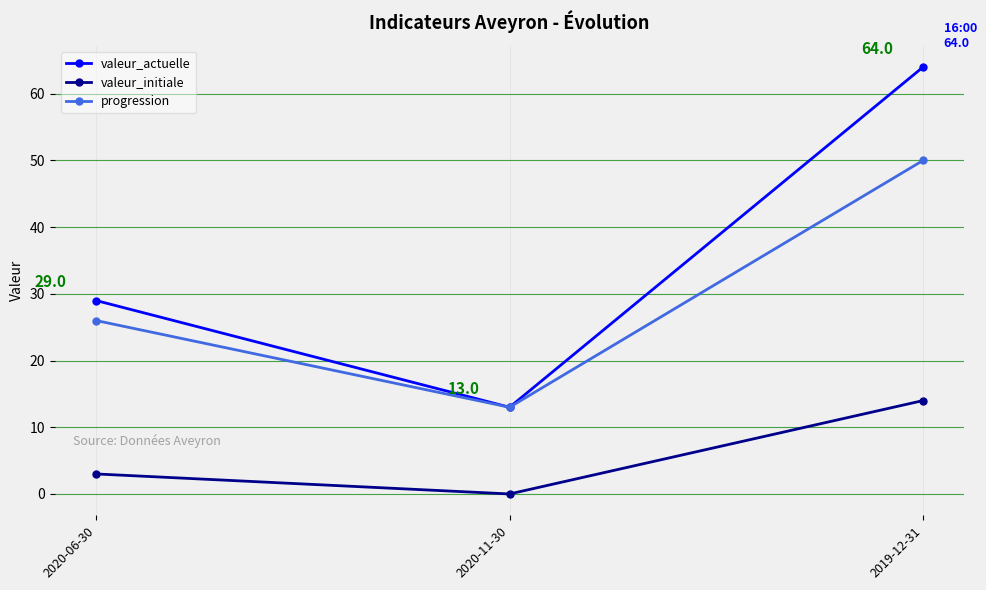

At which label does valeur_actuelle reach its minimum?

2020-11-30